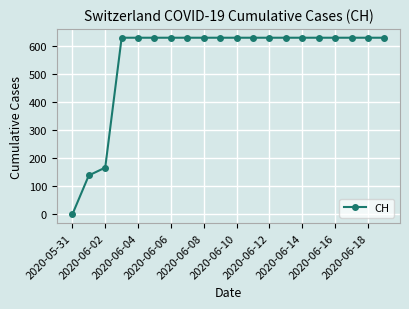

What is the maximum value shown in the chart?

631